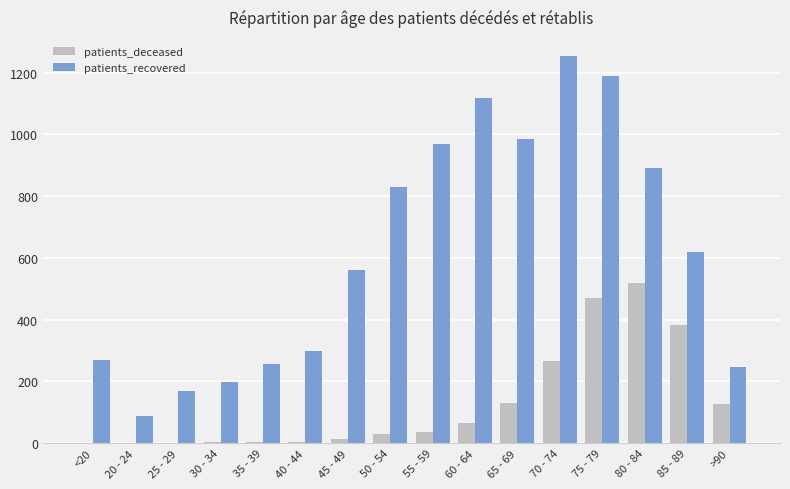

What is the sum of all patients_recovered values?

9942